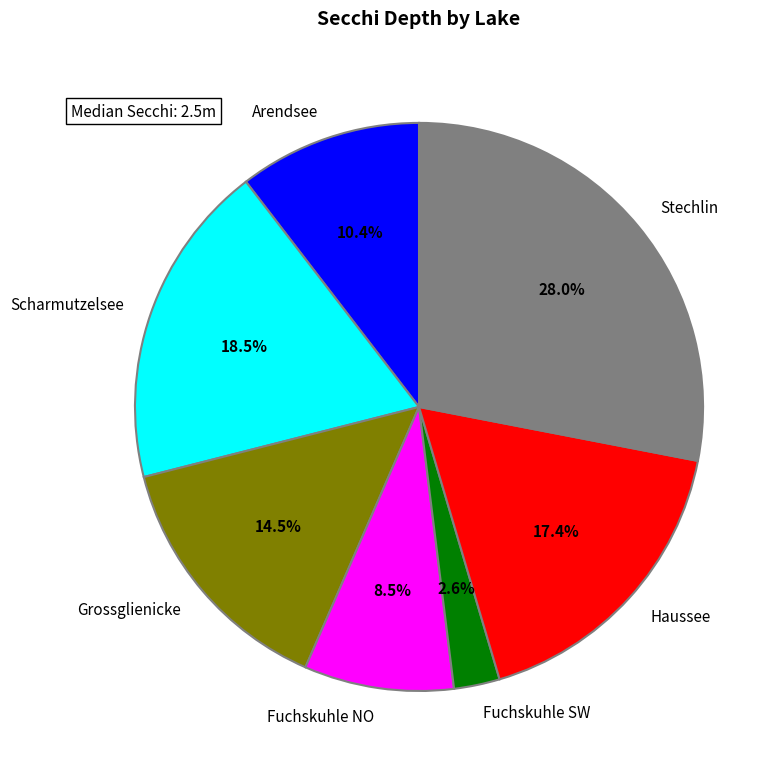

Combined, do Stechlin and Fuchskuhle SW account for over 50%?

No